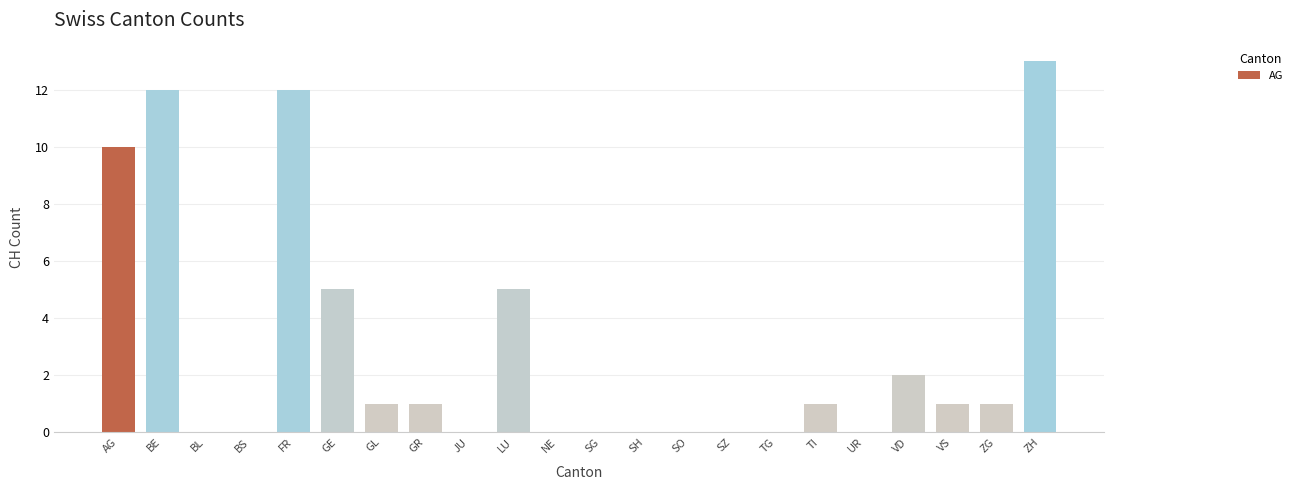

Are the bars horizontal?

No